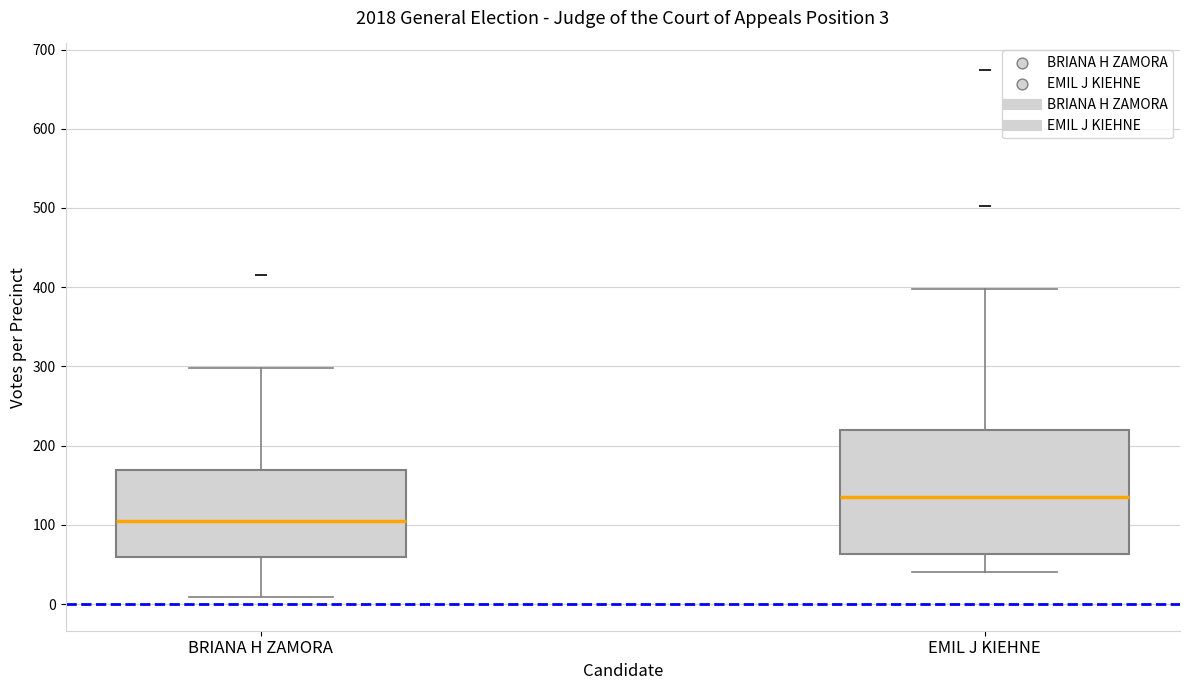

Which box is the tallest, from its lower edge to its upper edge?

EMIL J KIEHNE